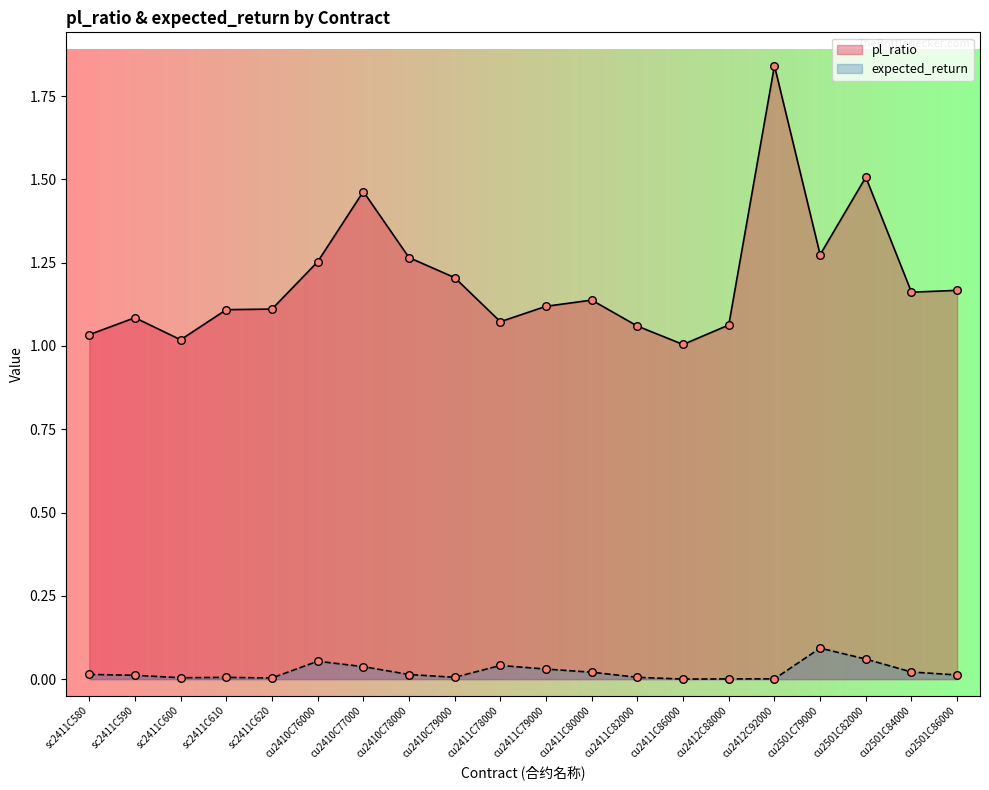

At how many categories does at least one series exceed 1?

20